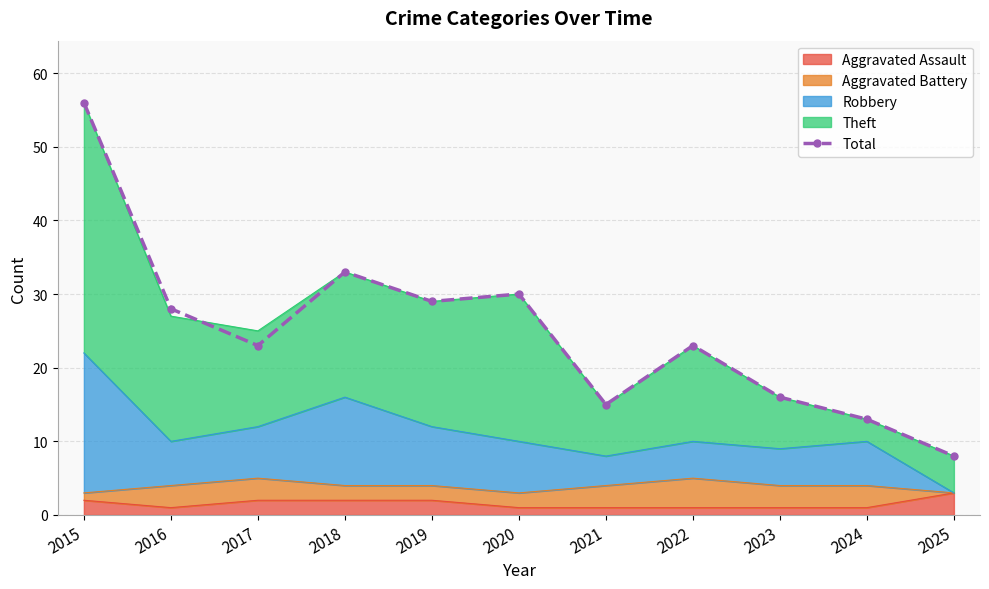

At which category does the data reach its first local valley?

2017